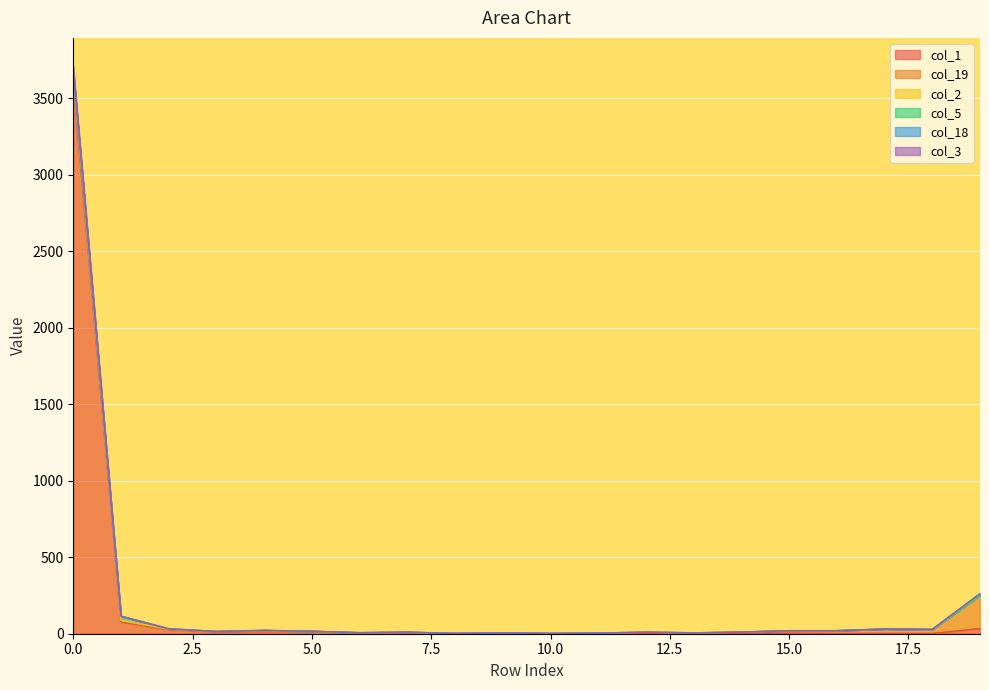

What is the difference between the maximum and minimum values in the col_1 series?

3591